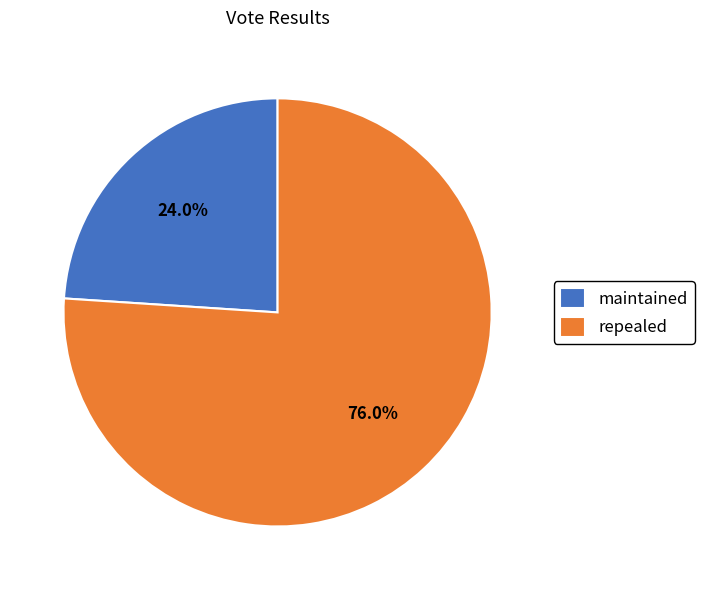

Which has a higher value, maintained or repealed?

repealed